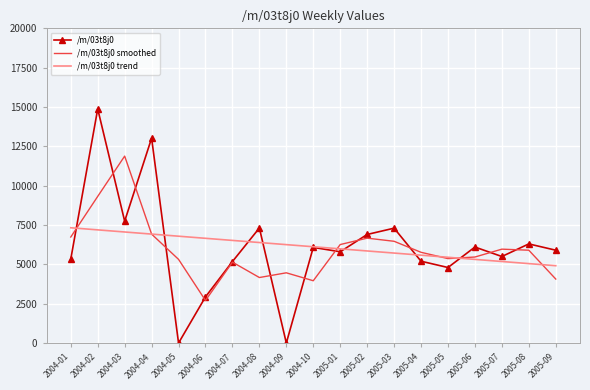

What is the approximate value of /m/03t8j0 at 2005-03?

7300.0